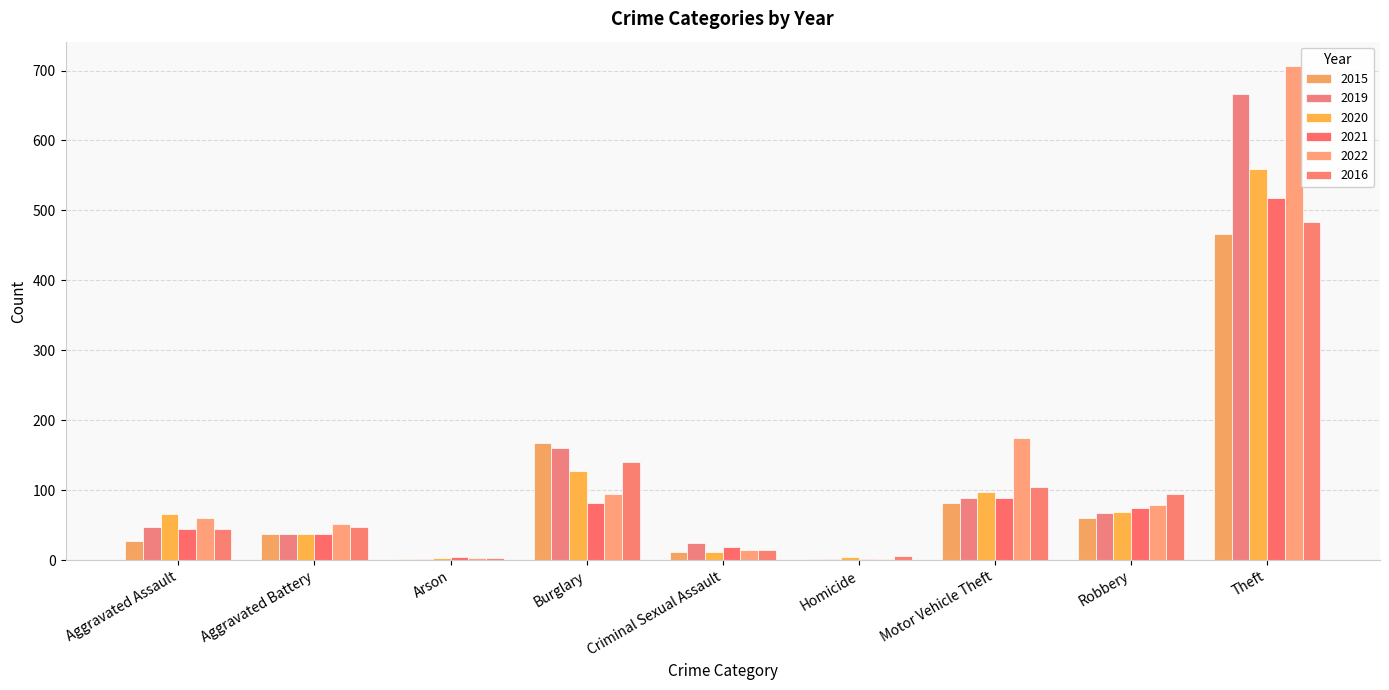

Is it true that 2022 equals 60 at Aggravated Assault?

True